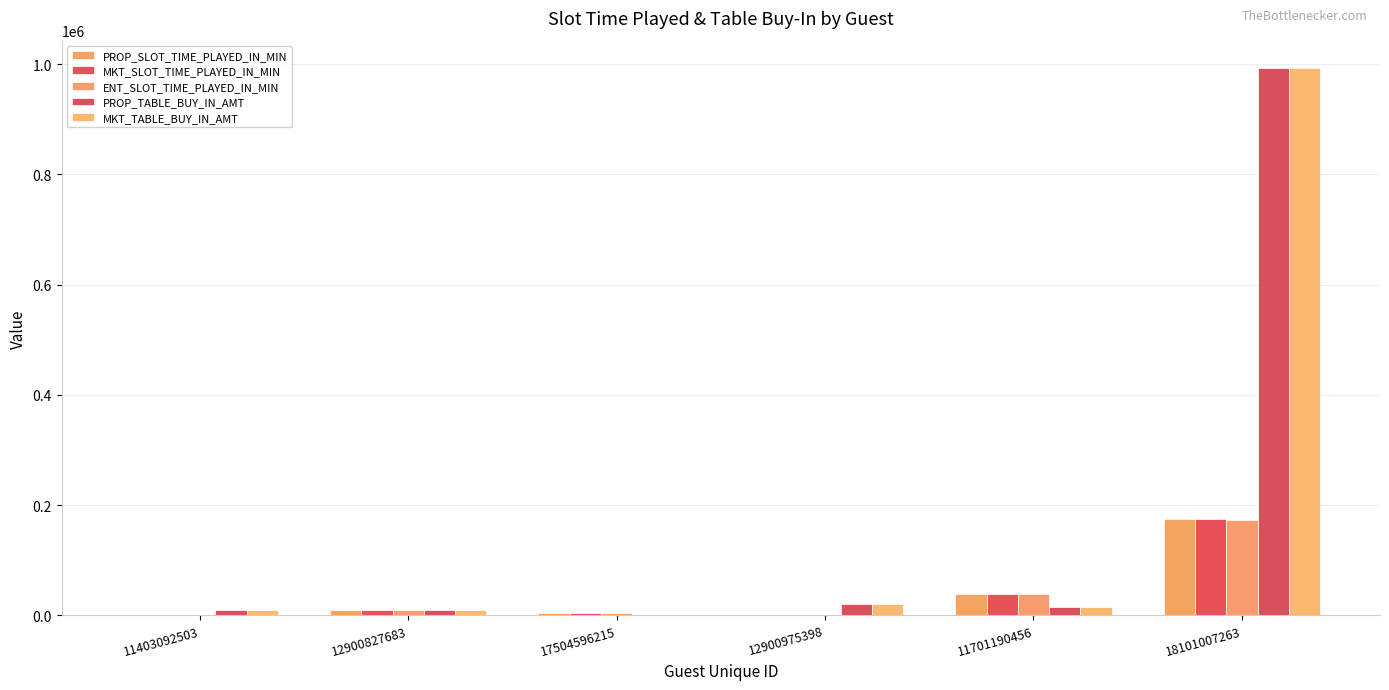

Reading left to right, list all the values displayed in this chart.

PROP_SLOT_TIME_PLAYED_IN_MIN: 1045	9222	4503	164	38431	173777
MKT_SLOT_TIME_PLAYED_IN_MIN: 1045	9222	4503	164	38431	173777
ENT_SLOT_TIME_PLAYED_IN_MIN: 1045	9222	4503	164	38431	173513
PROP_TABLE_BUY_IN_AMT: 9066	9030	0	19813	15400	992919
MKT_TABLE_BUY_IN_AMT: 9066	9030	0	19813	15400	992919